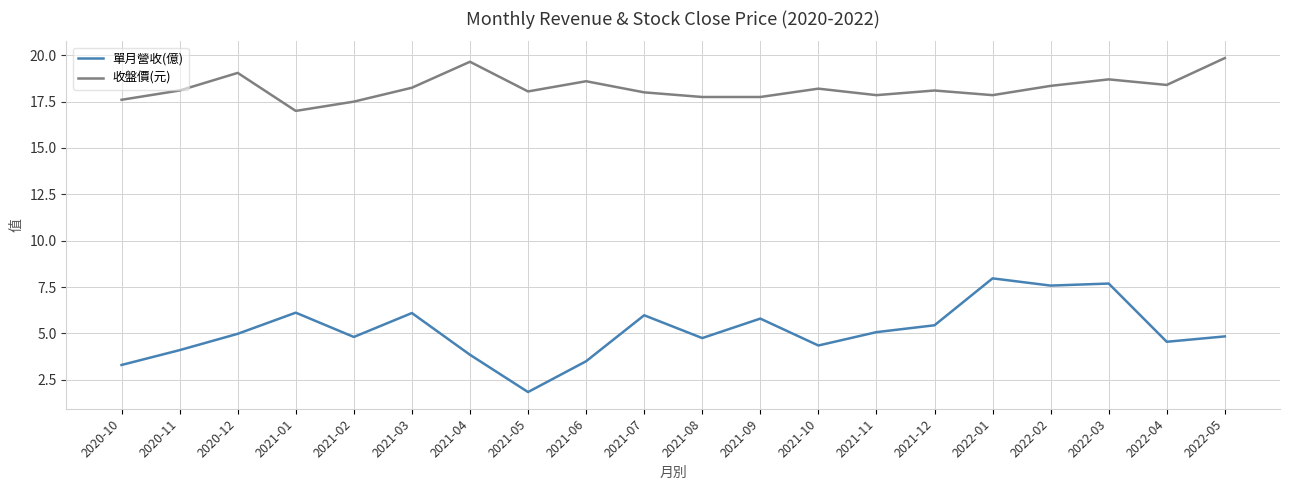

Rank the series by their maximum value, from lowest to highest.

單月營收(億), 收盤價(元)